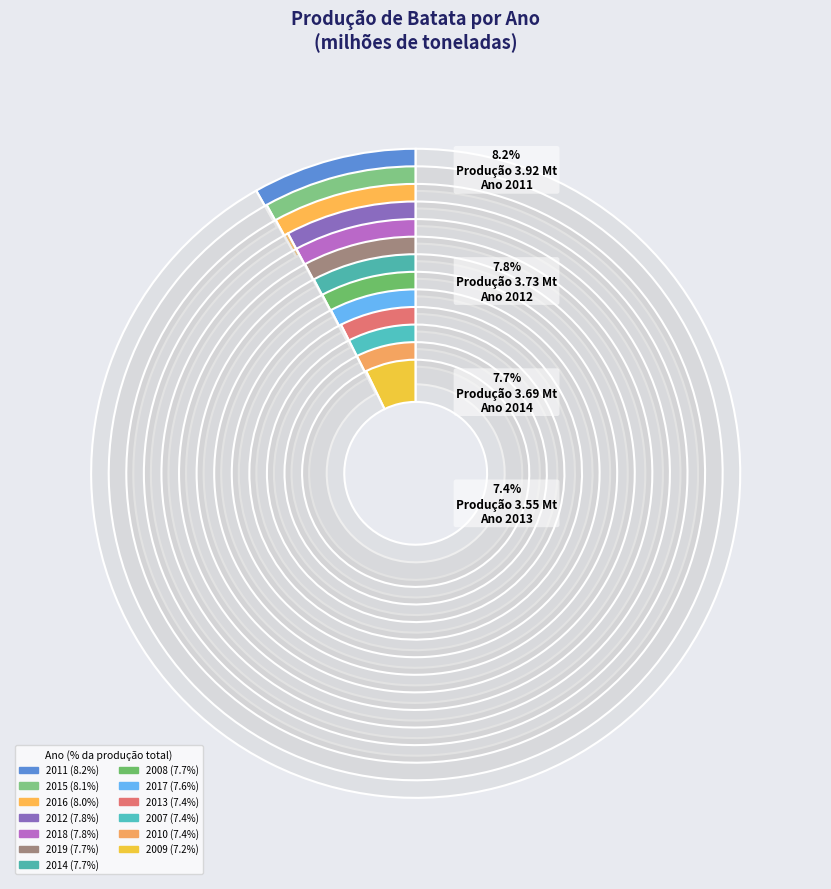

Does 2010 represent more than half of the total?

No